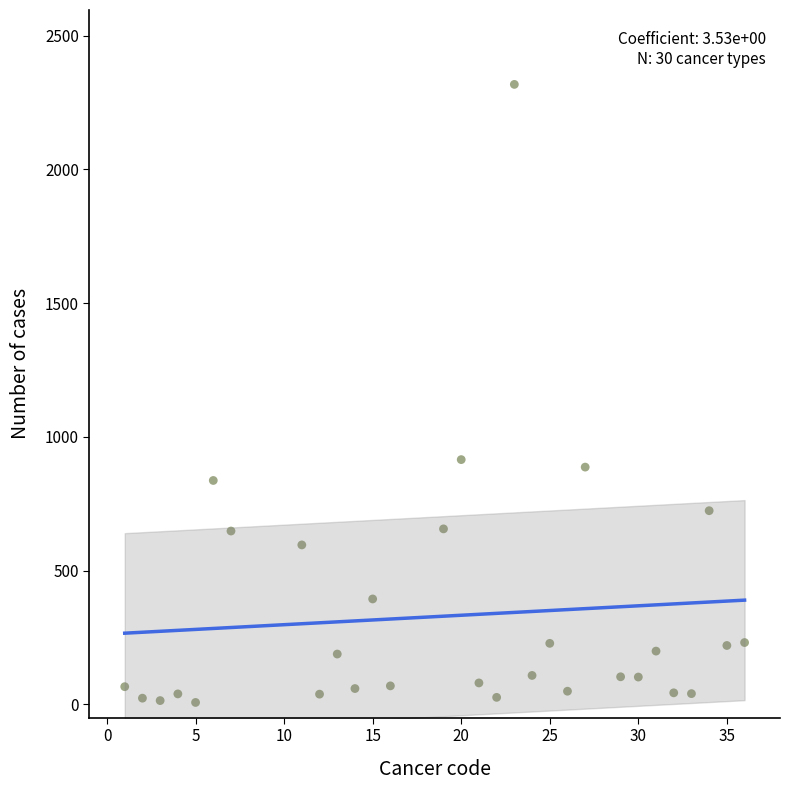

What is the range of X values (max minus min)?

35